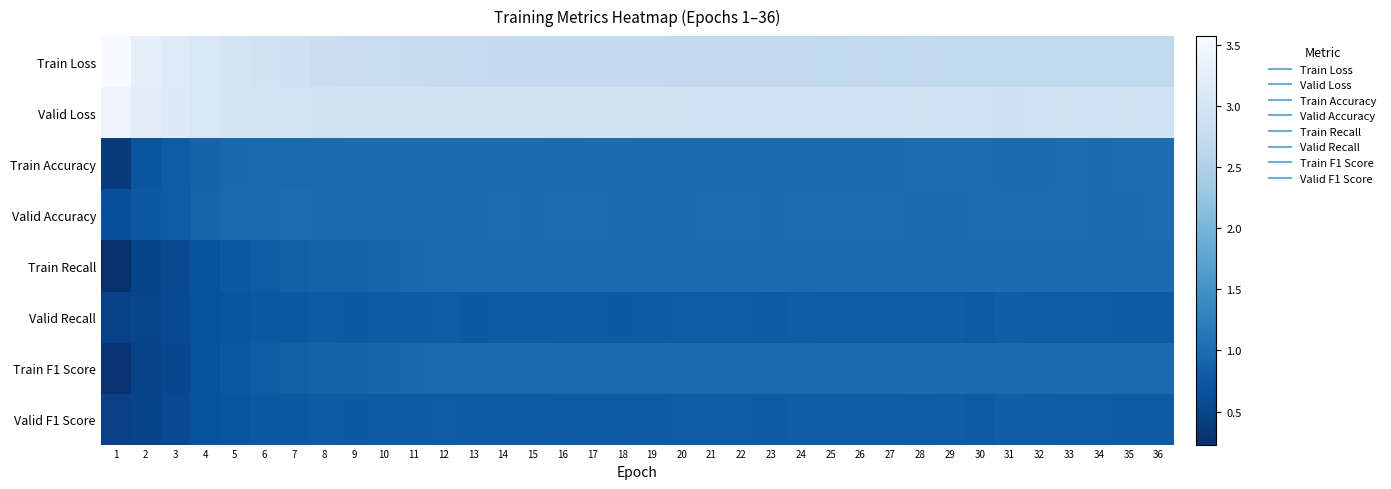

List the series in order of their peak value, lowest first.

Valid F1 Score, Valid Recall, Train F1 Score, Train Recall, Train Accuracy, Valid Accuracy, Valid Loss, Train Loss